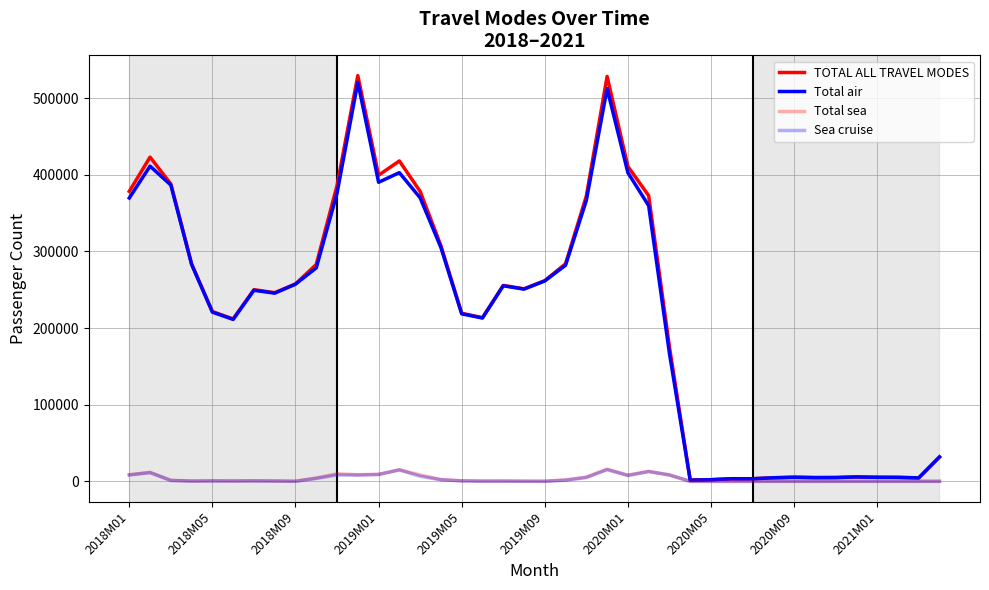

How many lines are shown in the chart?

4